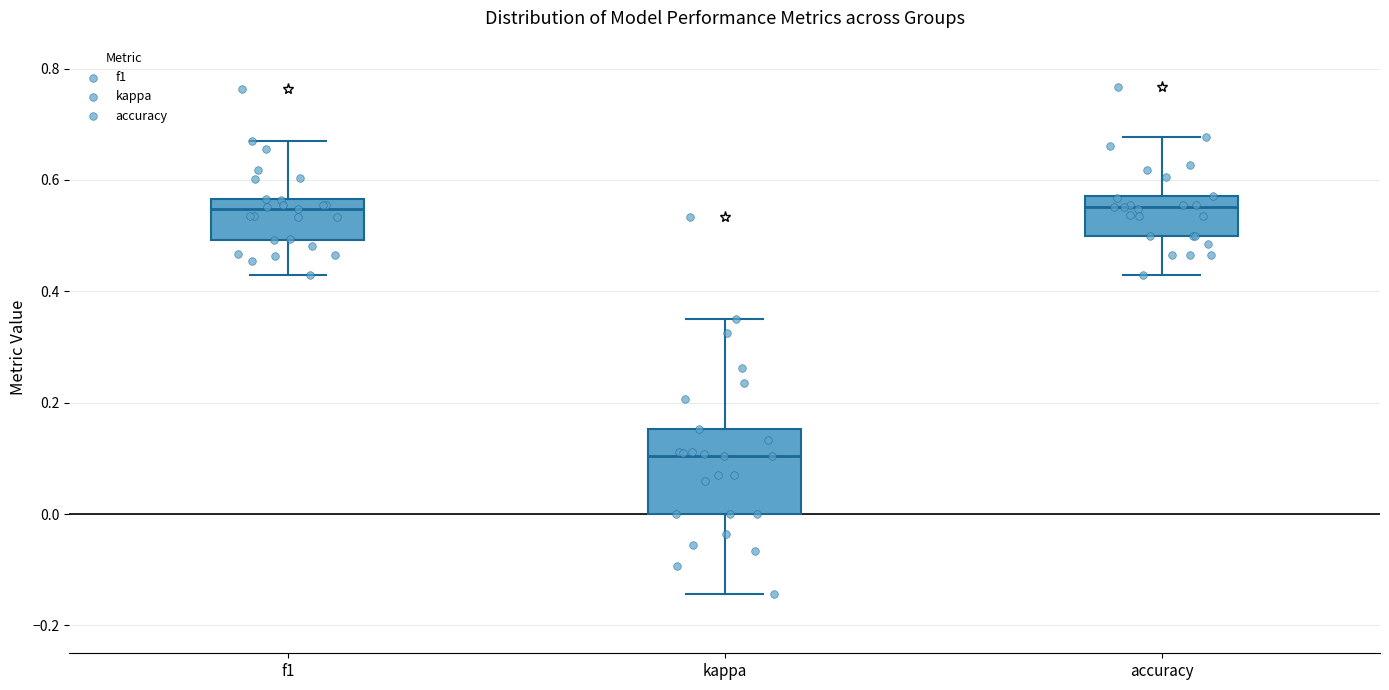

Where does the median line of the box for kappa sit on the y-axis? The values are not printed on the chart, so give them approximately, as read against the axis.

0.10